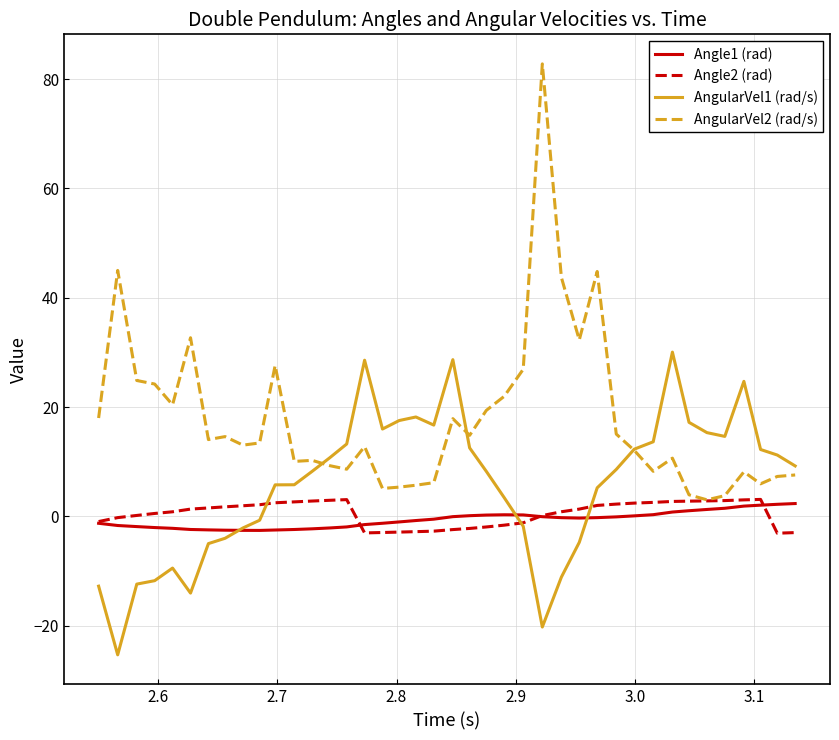

Which series has the widest spread of values?

AngularVel2 (rad/s)